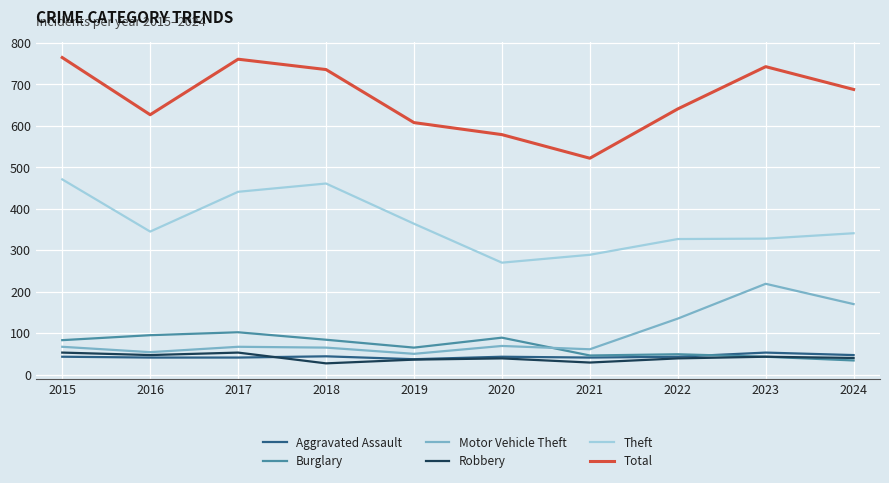

What is the minimum value shown in the chart?

27